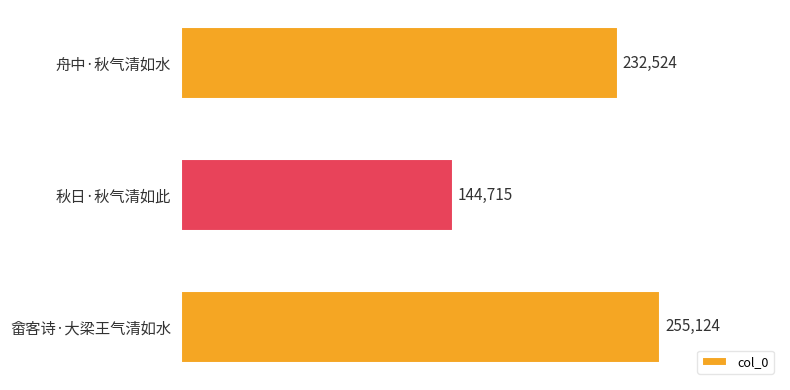

What is the label of the 3rd bar from the bottom?

舟中·秋气清如水